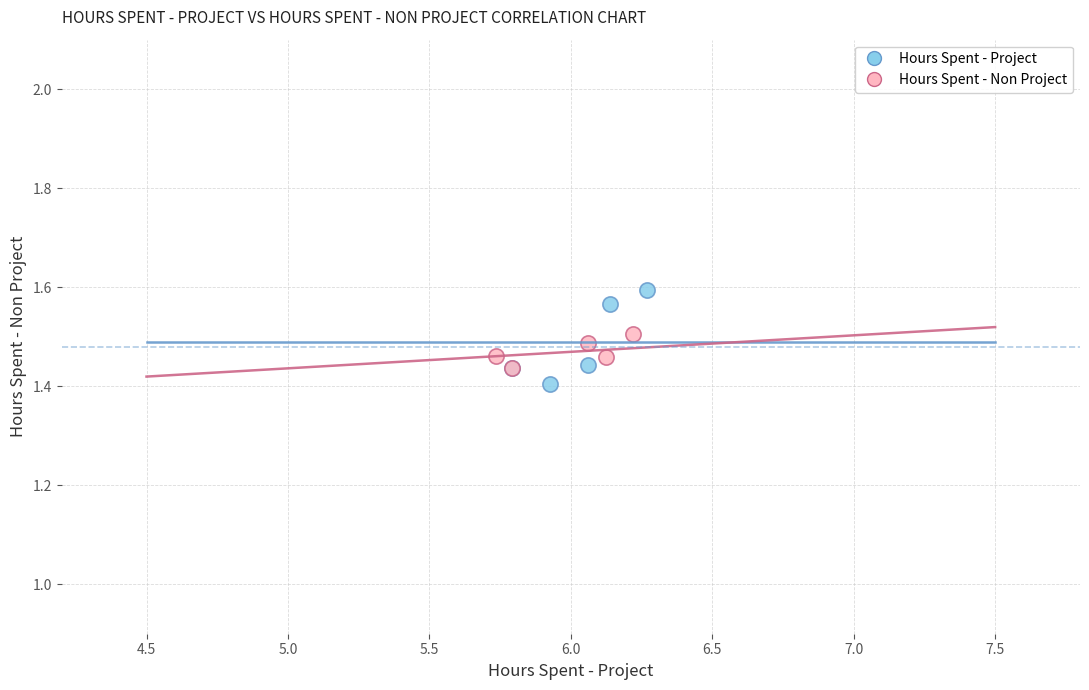

What are all the series names shown in the legend?

Hours Spent - Project, Hours Spent - Non Project